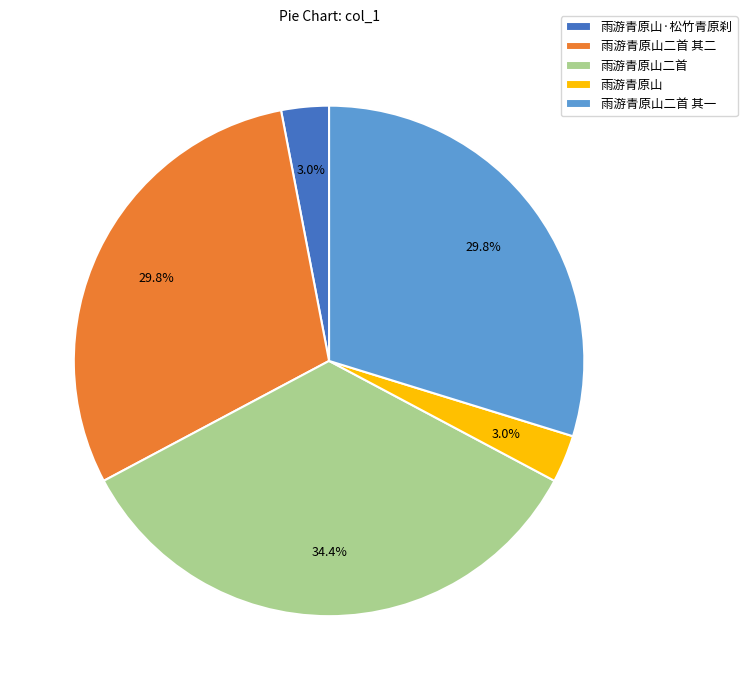

How many slices are in this pie chart?

5